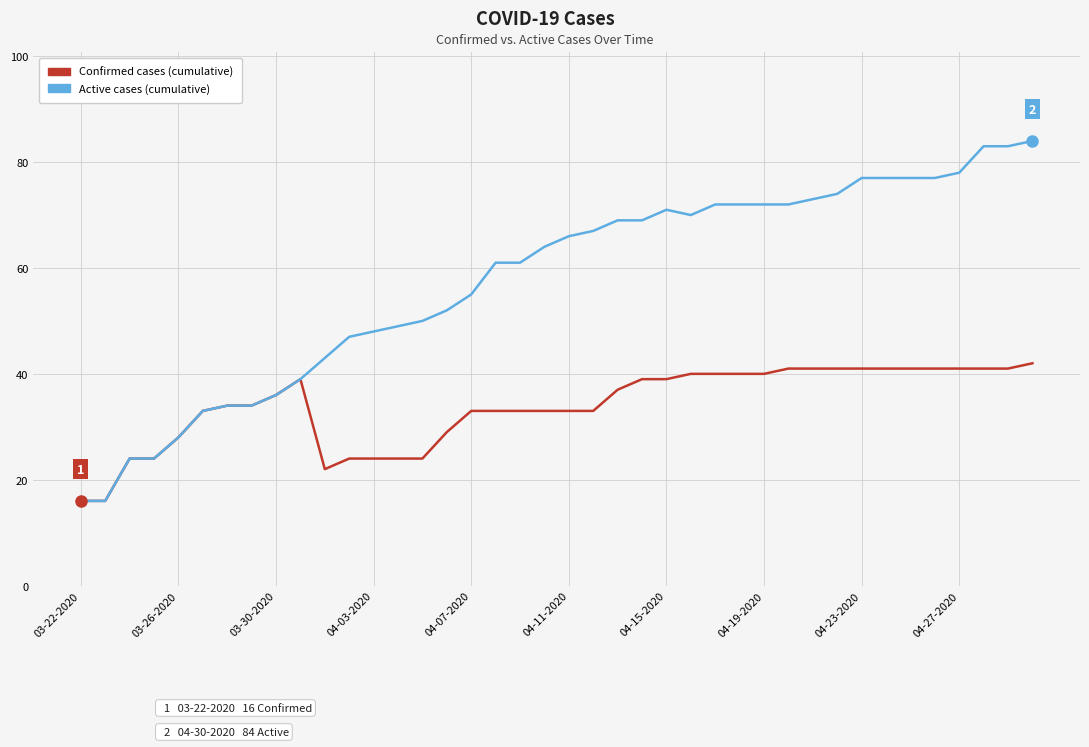

What is the greatest value displayed?

84